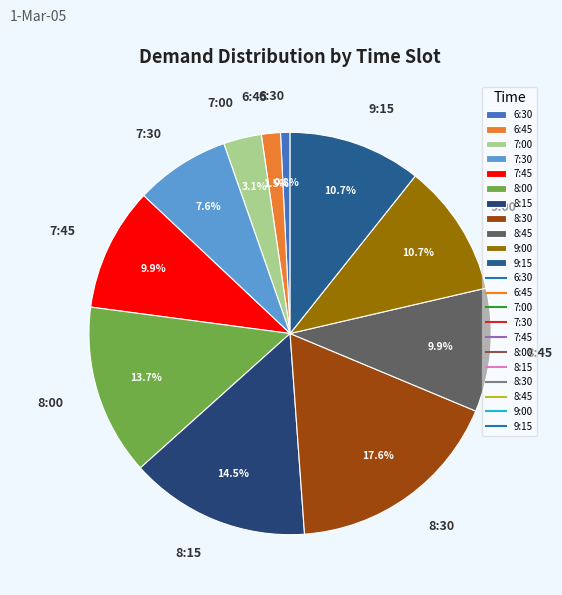

Which has a higher value, 8:00 or 7:00?

8:00